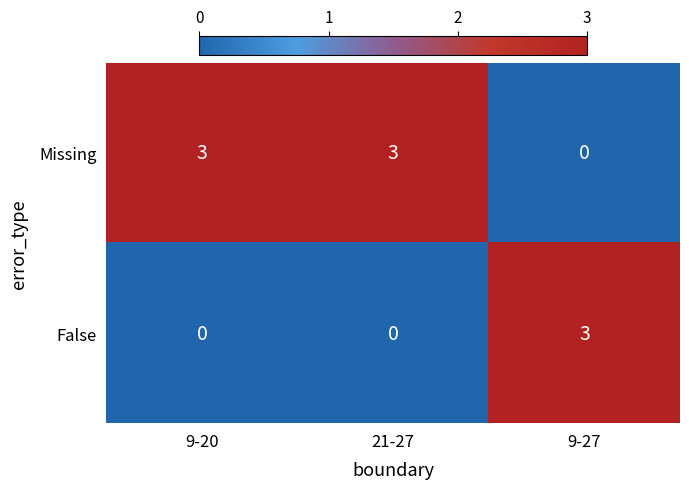

Count the False values in the range 0 to 3.

3